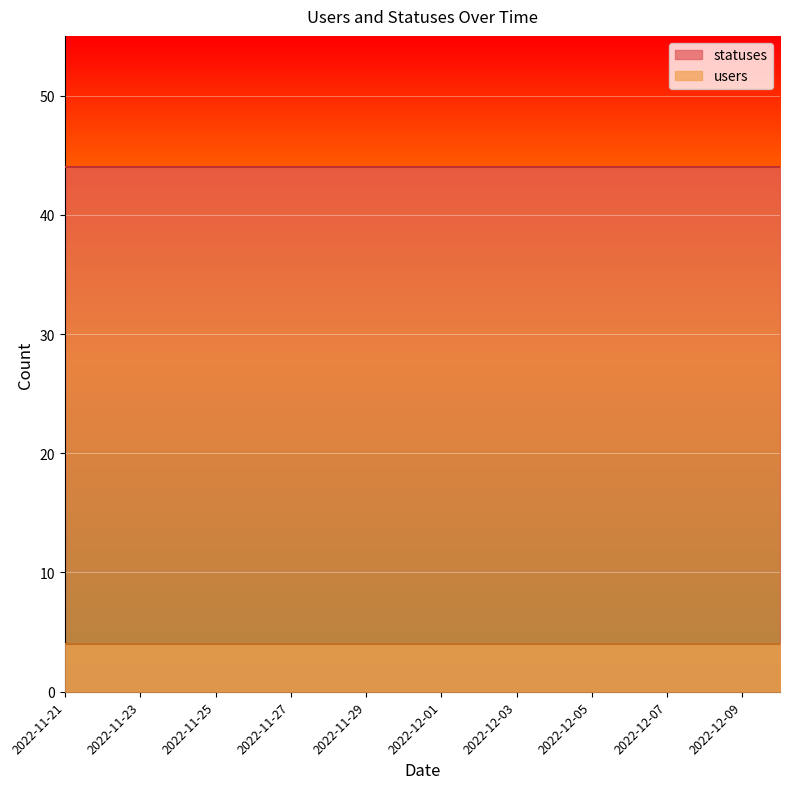

Between 2022-11-25 and 2022-12-08, which is larger?

2022-11-25